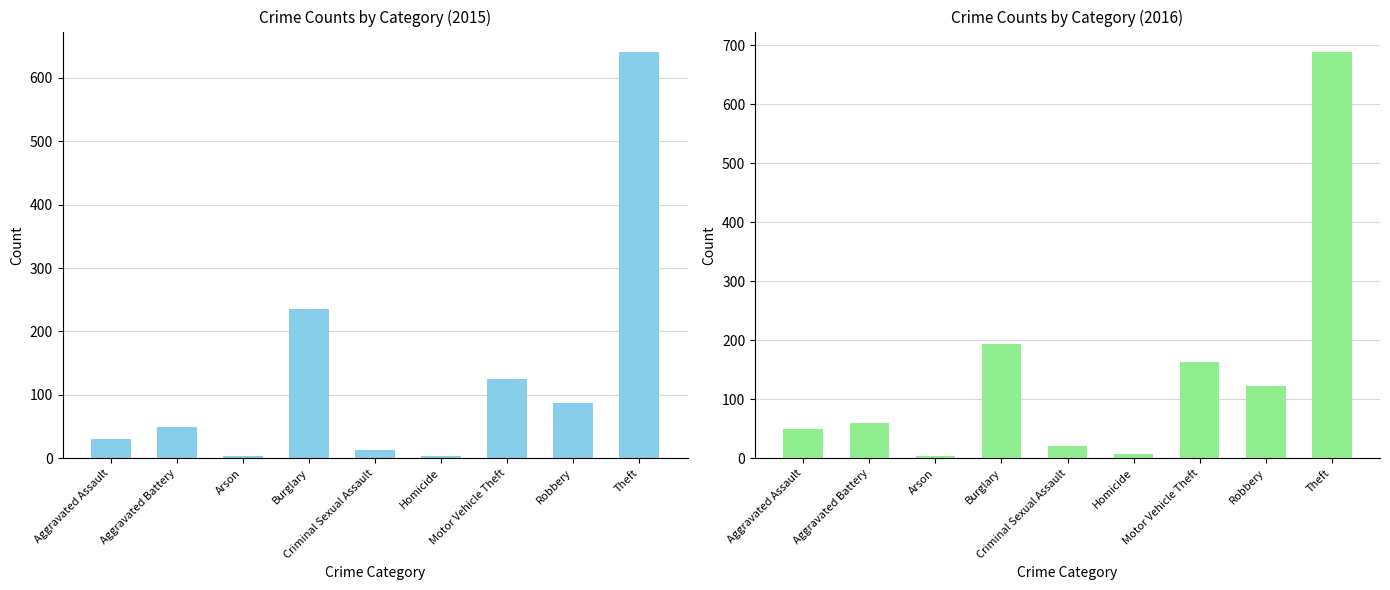

List the series in order of their overall mean, lowest first.

2015, 2016